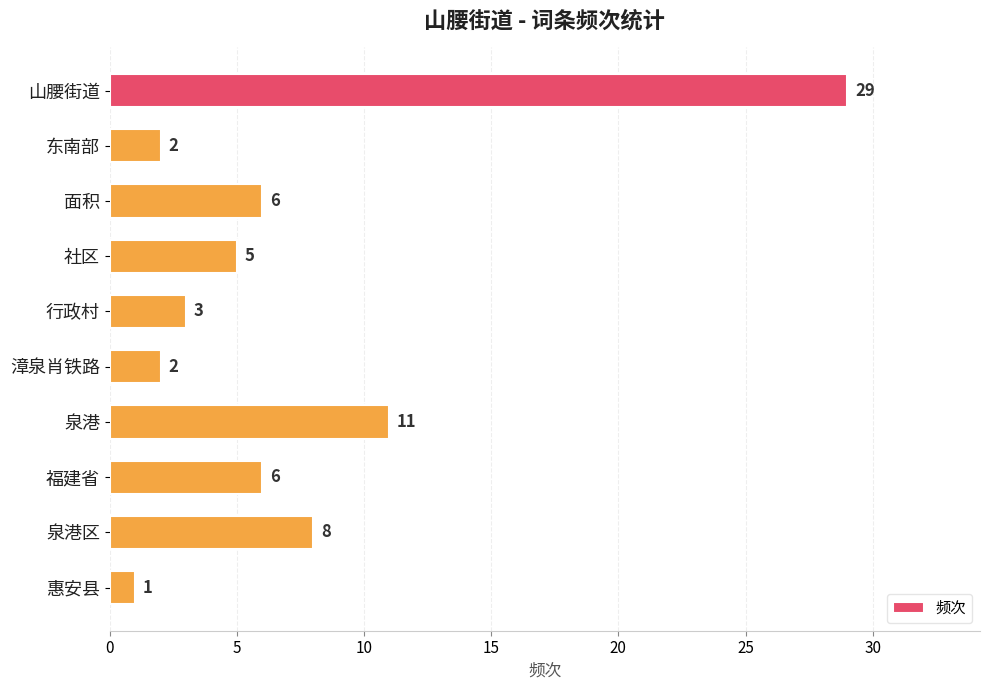

How many bars are there in total?

10